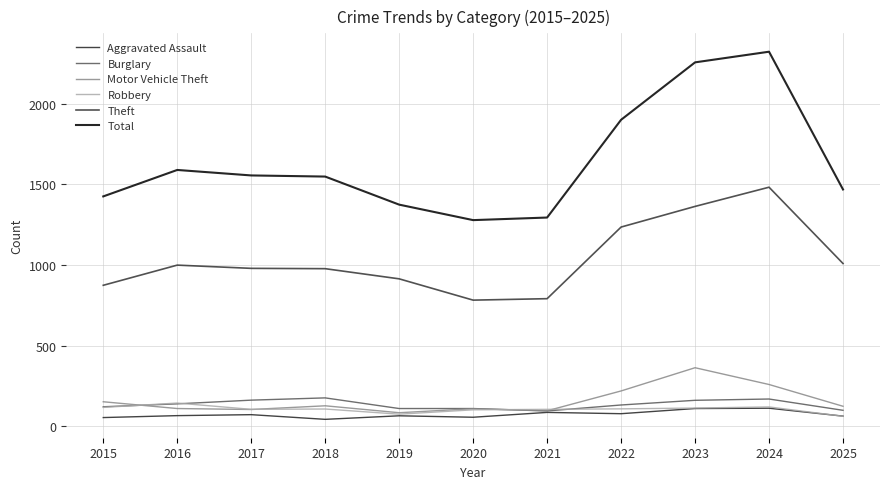

List the series in order of their peak value, highest first.

Total, Theft, Motor Vehicle Theft, Burglary, Robbery, Aggravated Assault